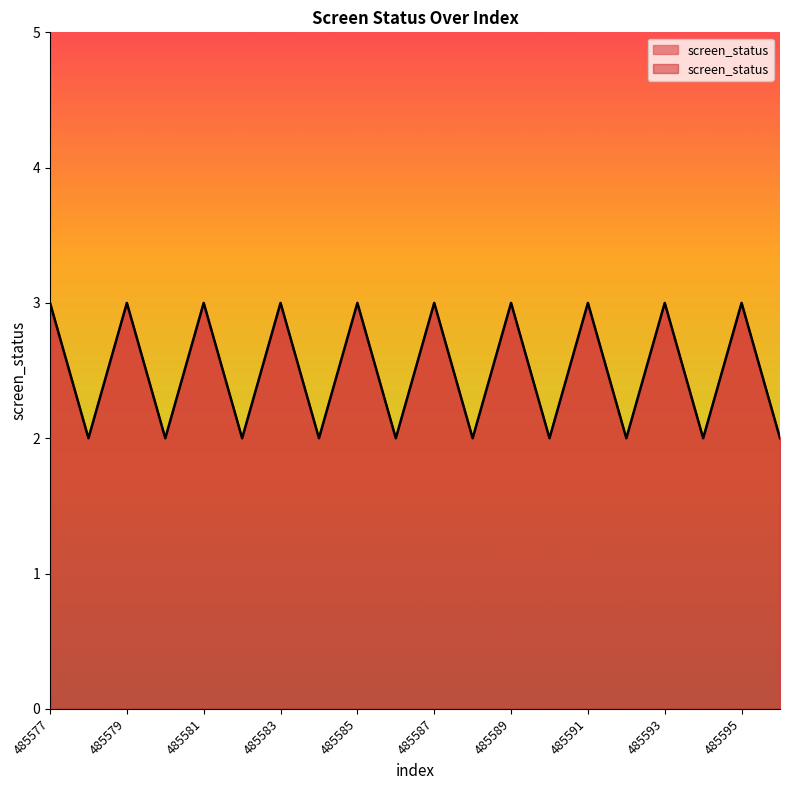

Rank the categories by value from lowest to highest.

485578, 485580, 485582, 485584, 485586, 485588, 485590, 485592, 485594, 485596, 485577, 485579, 485581, 485583, 485585, 485587, 485589, 485591, 485593, 485595